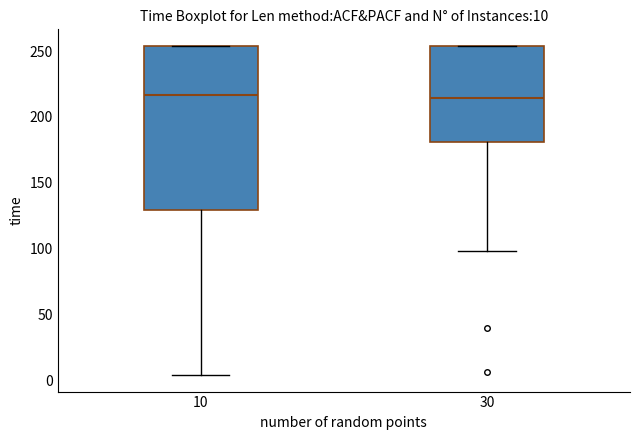

Comparing the boxes themselves (not the whiskers), which one is the tallest?

10